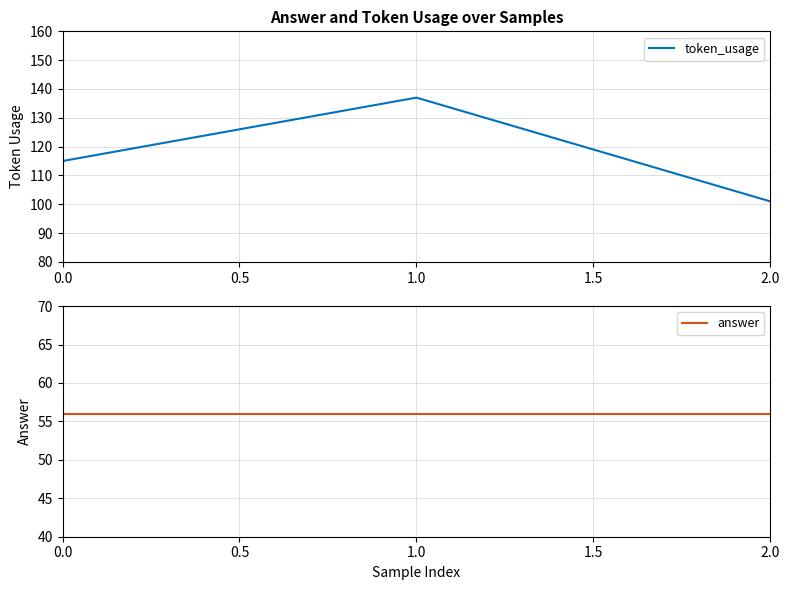

What is the highest value of the token_usage series?

137